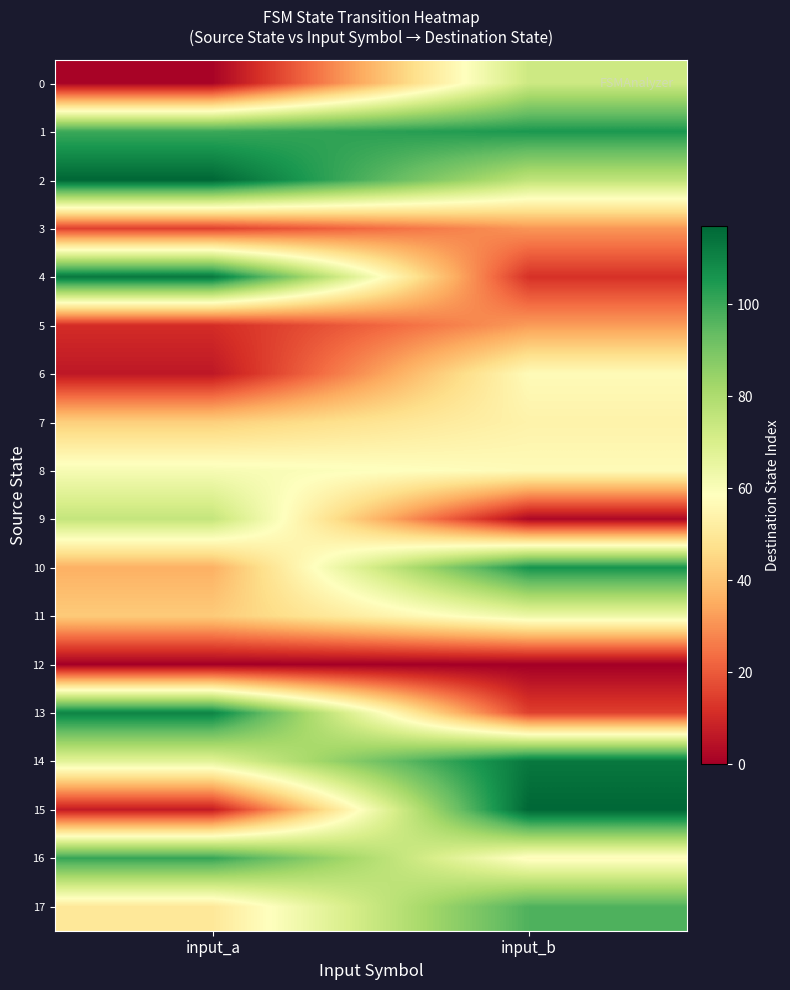

Reading left to right, extract all data points from this chart.

0: input_a=1	input_b=73
1: input_a=100	input_b=105
2: input_a=117	input_b=76
3: input_a=15	input_b=31
4: input_a=113	input_b=12
5: input_a=11	input_b=32
6: input_a=6	input_b=57
7: input_a=43	input_b=54
8: input_a=61	input_b=57
9: input_a=75	input_b=2
10: input_a=36	input_b=106
11: input_a=42	input_b=64
12: input_a=0	input_b=0
13: input_a=110	input_b=15
14: input_a=67	input_b=113
15: input_a=7	input_b=117
16: input_a=101	input_b=57
17: input_a=50	input_b=97